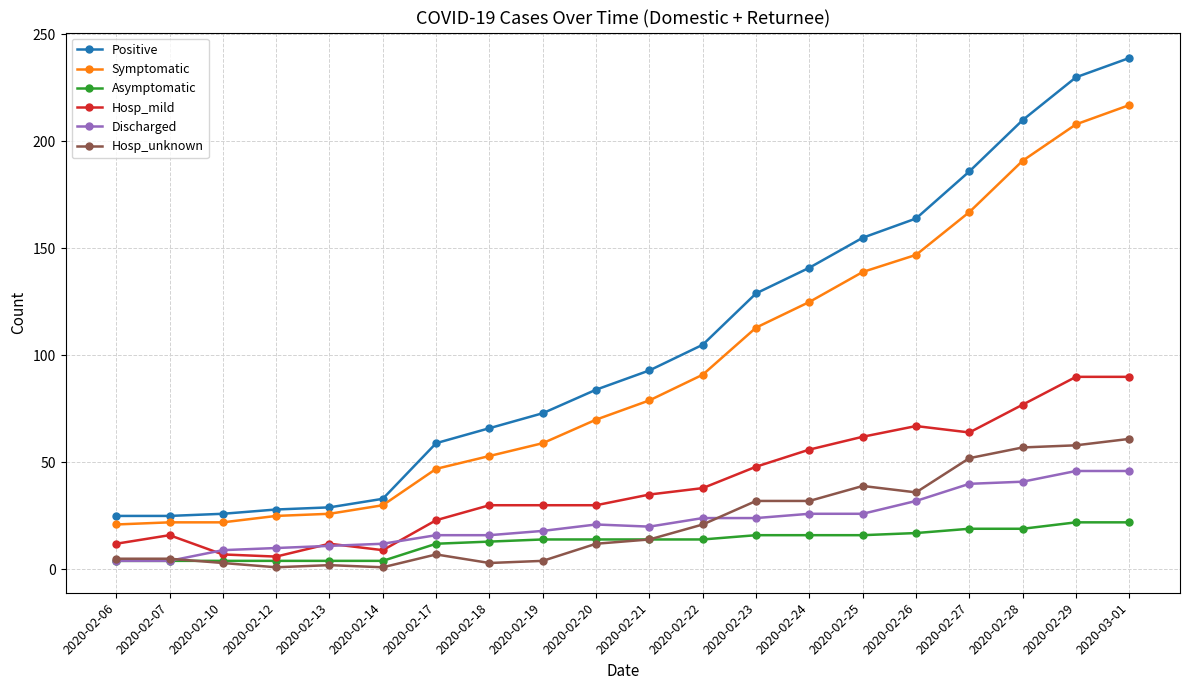

Is it true that Asymptomatic equals 22 at 2020-03-01?

True